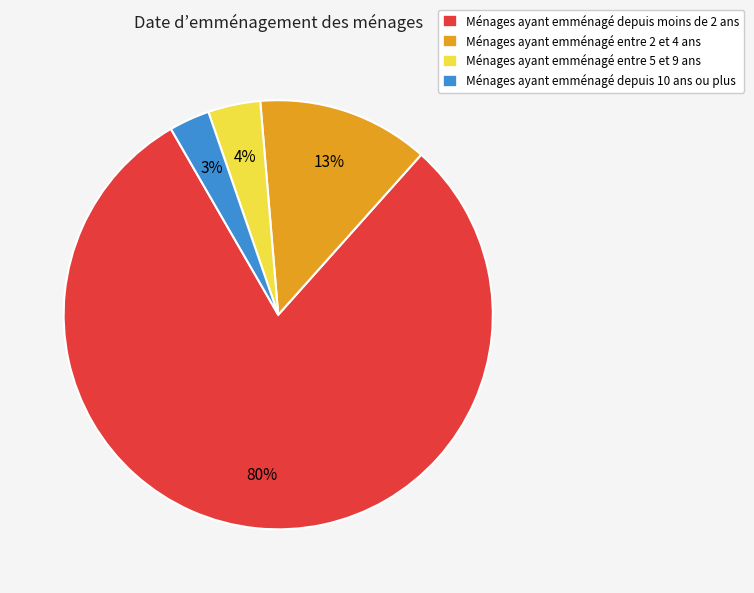

To the nearest percent, what is the average slice percentage?

25%